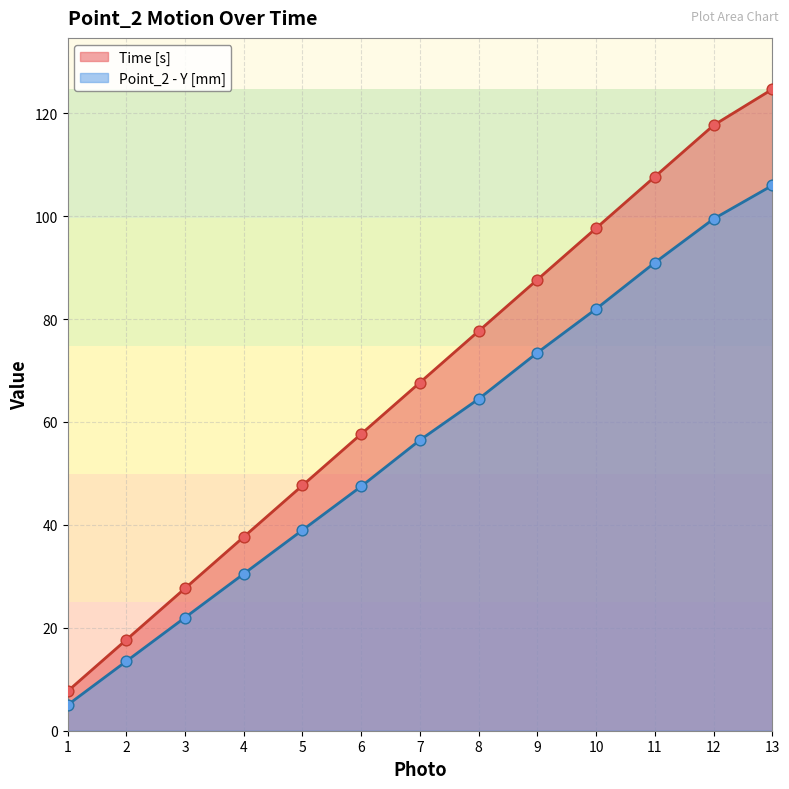

At which category is the sum across all series the highest?

13